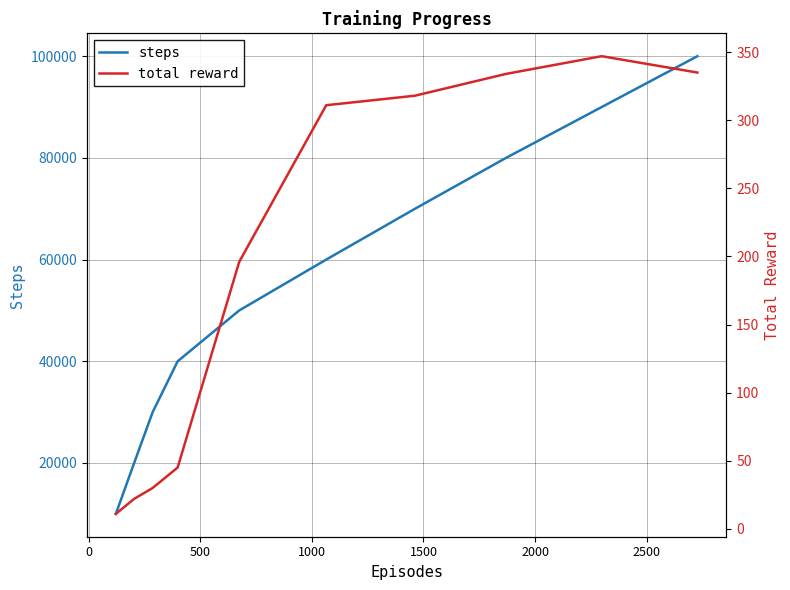

What is the average value of the steps series?

55000